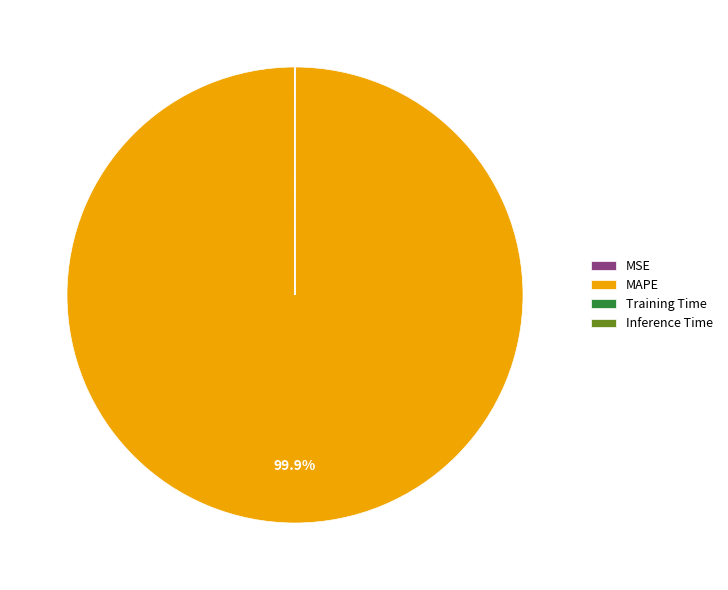

Does MAPE represent more than half of the total?

Yes